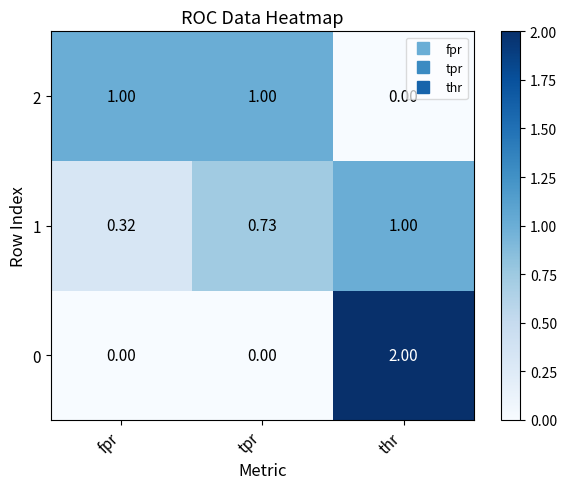

Which series has the largest total across all categories?

1